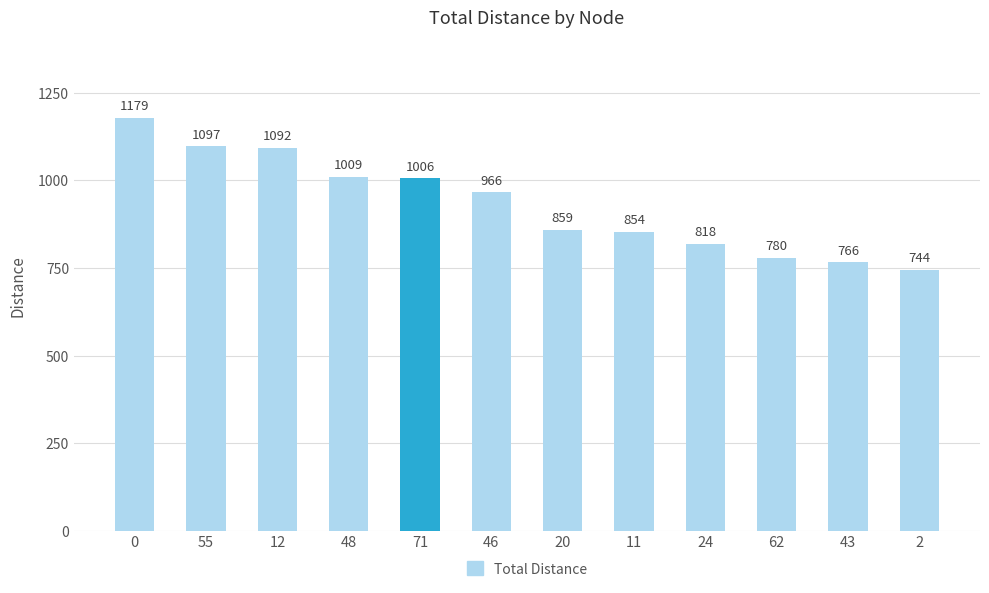

What is the difference between the second highest and minimum values?

353